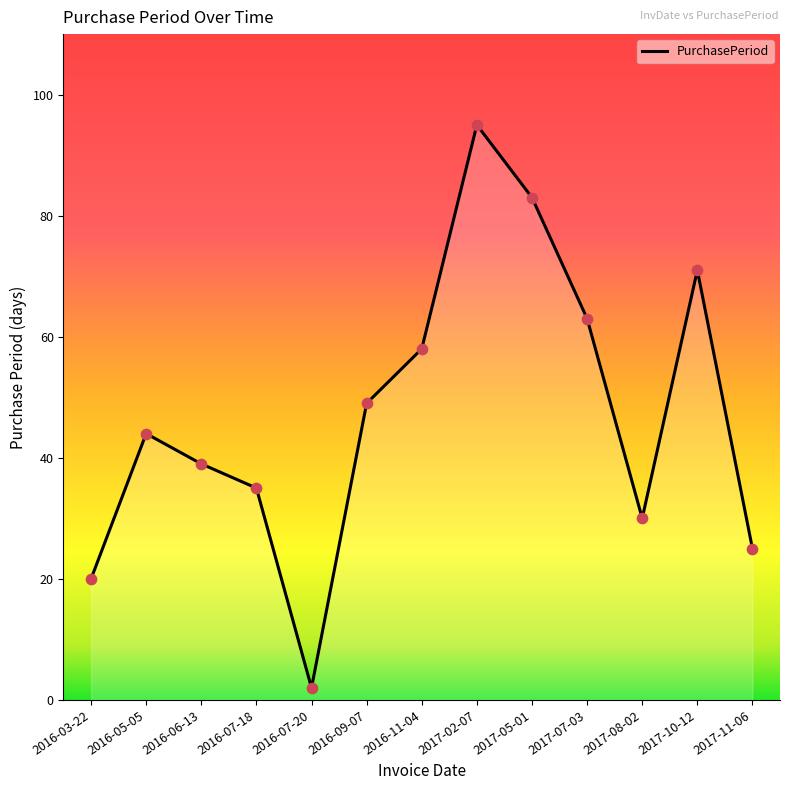

What is the change in value from 2016-05-05 to 2016-07-18?

-9